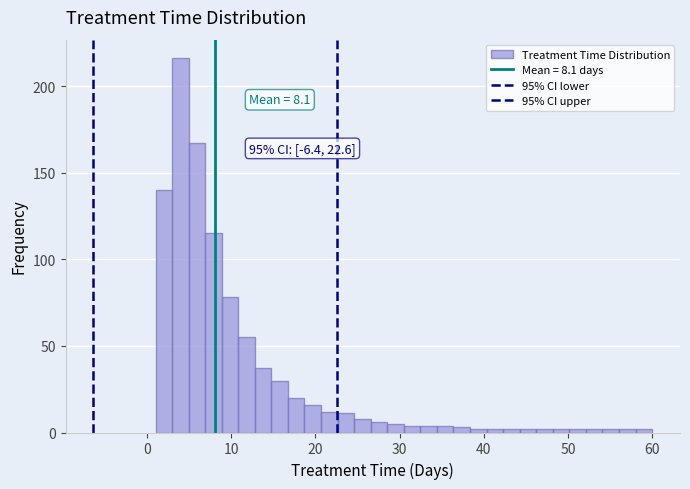

Around what value on the x-axis is the tallest bar? Give the approximate position of its centre, as read against the axis.

4